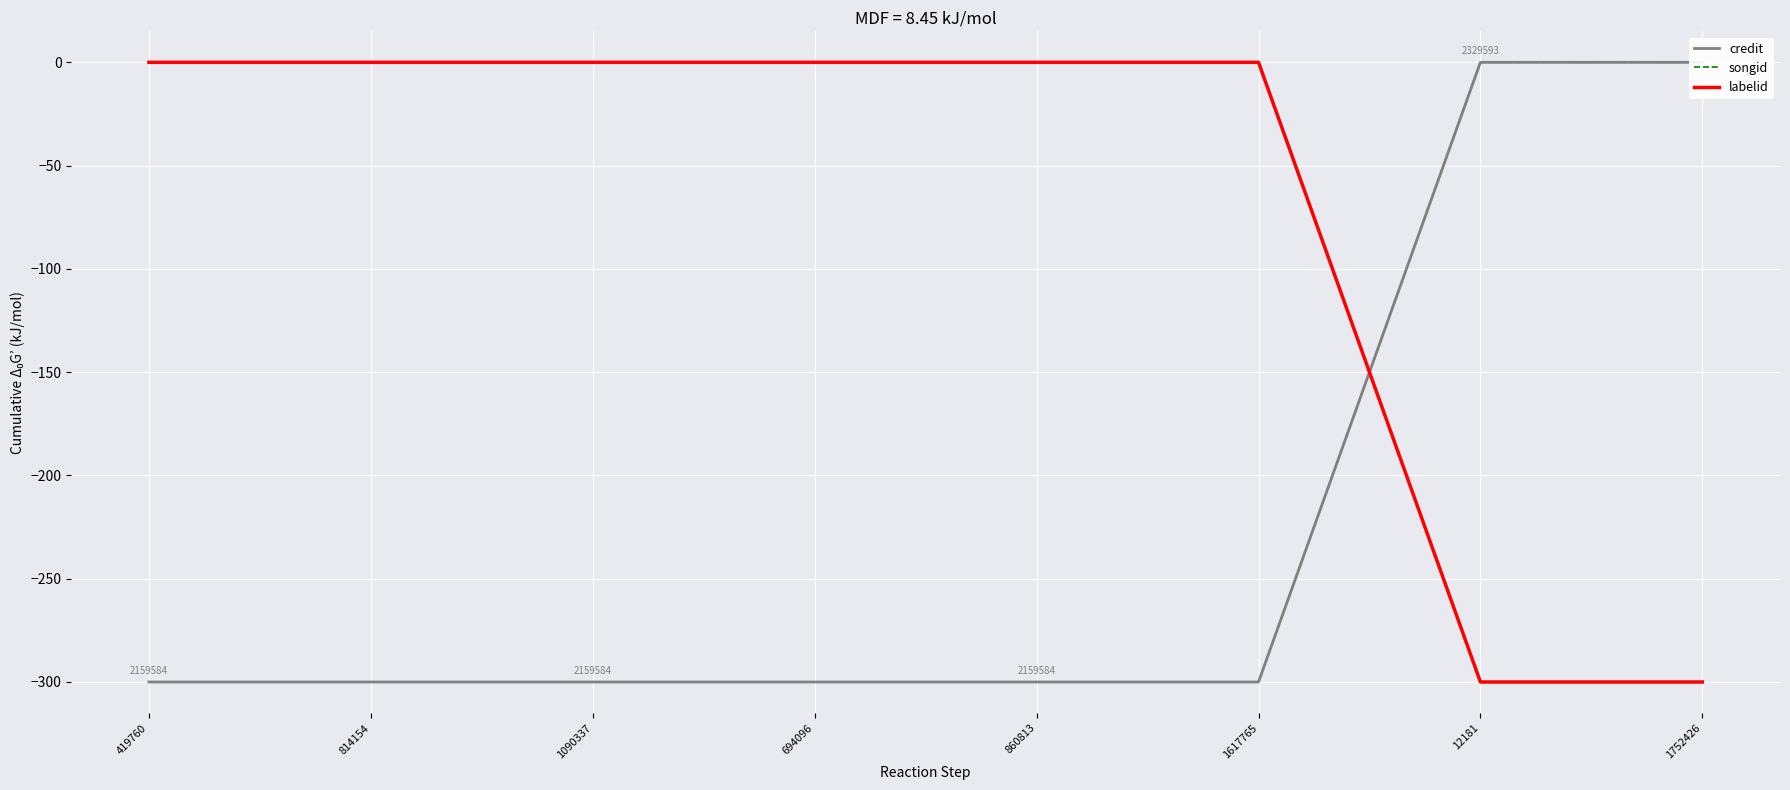

Reading right to left, list all the values displayed in this chart.

credit: 0	0	-300	-300	-300	-300	-300	-300
songid: 0	0	-300	-300	-300	-300	-300	-300
labelid: -300	-300	0	0	0	0	0	0